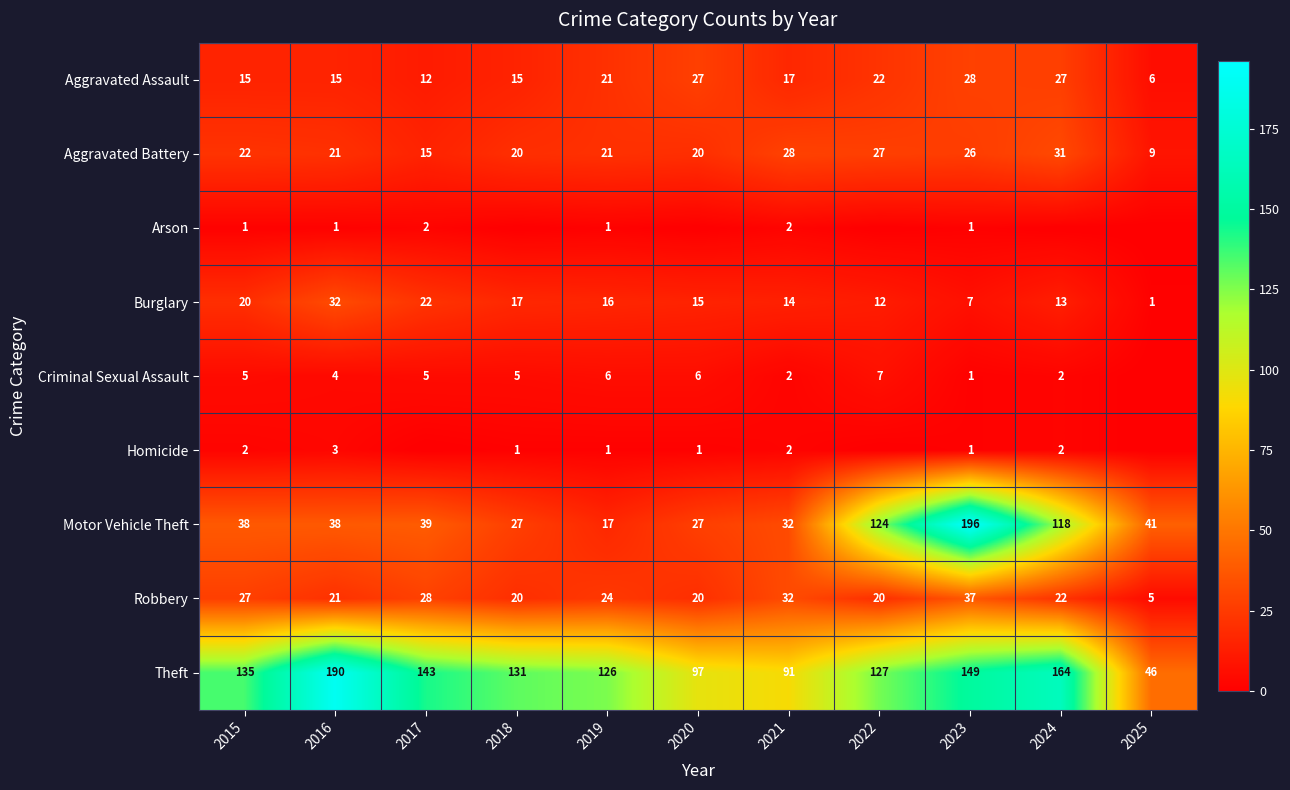

At which category does the chart reach its peak across all series?

2023